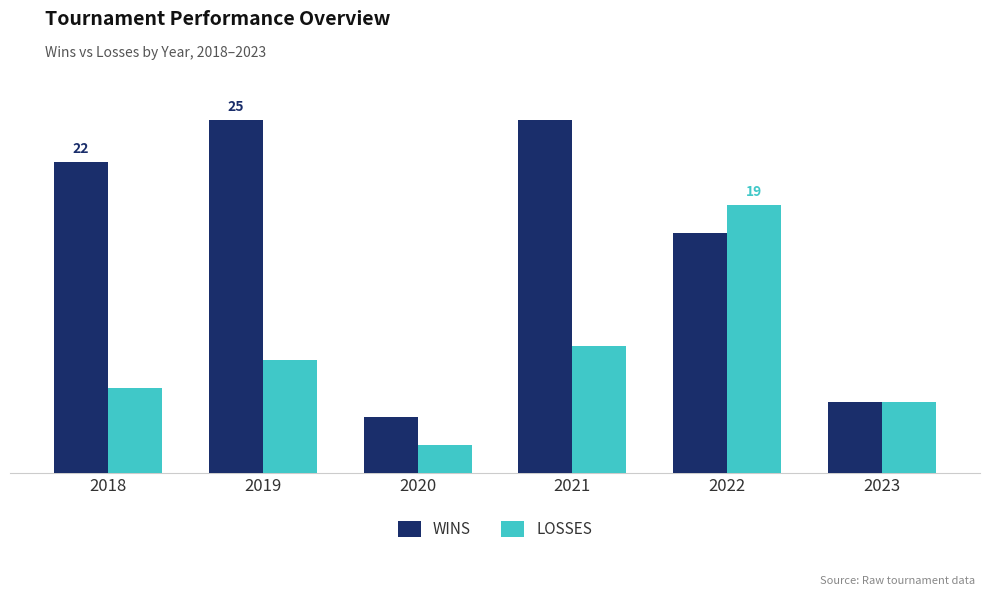

What is the difference between the maximum and minimum values in the LOSSES series?

17